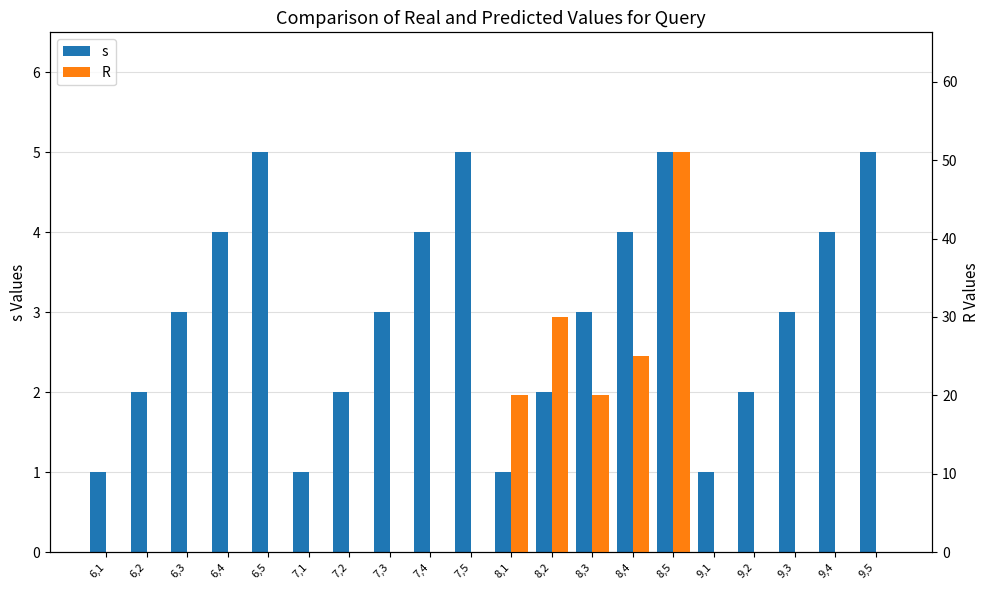

What is the total value across all series at 7,1?

1